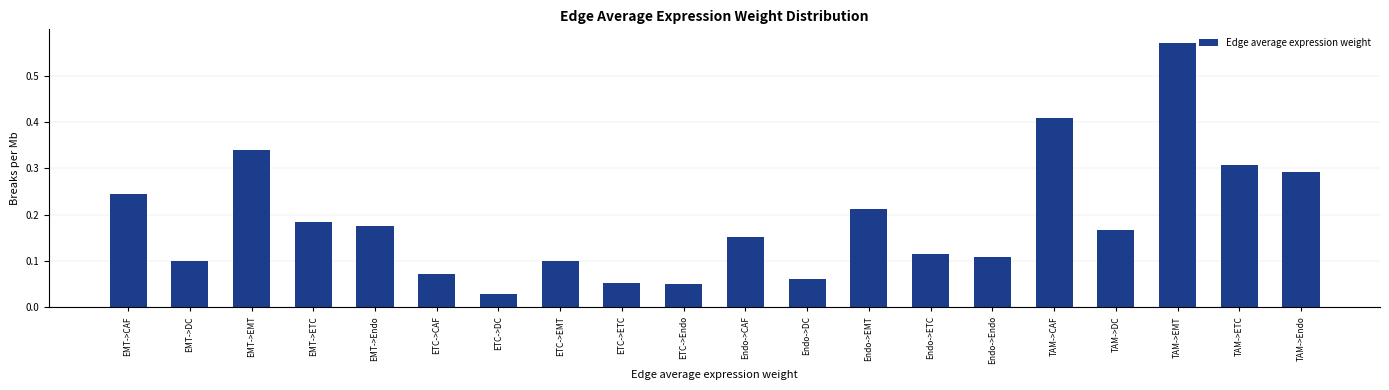

Which category has the lowest value across all series?

ETC->DC